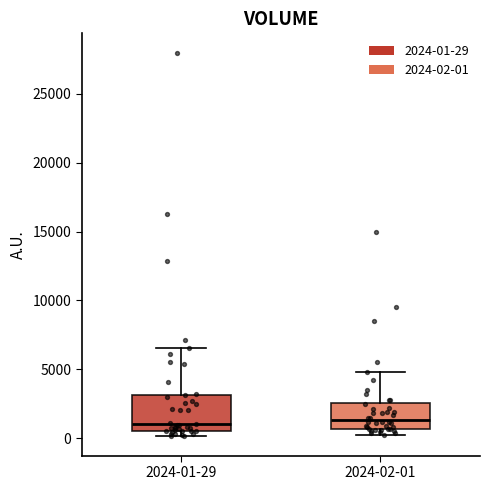

Reading left to right, read every box against the y-axis: the position of its median line, the range the box covers, and the ends of its whiskers. The values are not printed on the chart, so give them approximately, as read against the axis.

2024-01-29: median 1000, box 500 to 3000, whiskers 0 to 6500
2024-02-01: median 1500, box 500 to 2500, whiskers 500 (just below the box's lower edge) to 5000